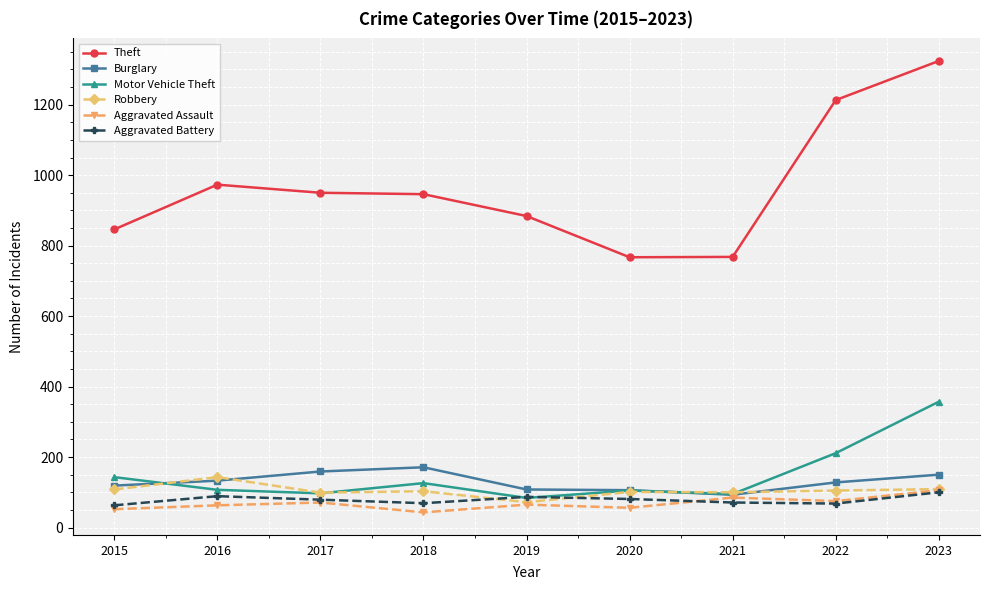

What are all the series names shown in the legend?

Theft, Burglary, Motor Vehicle Theft, Robbery, Aggravated Assault, Aggravated Battery